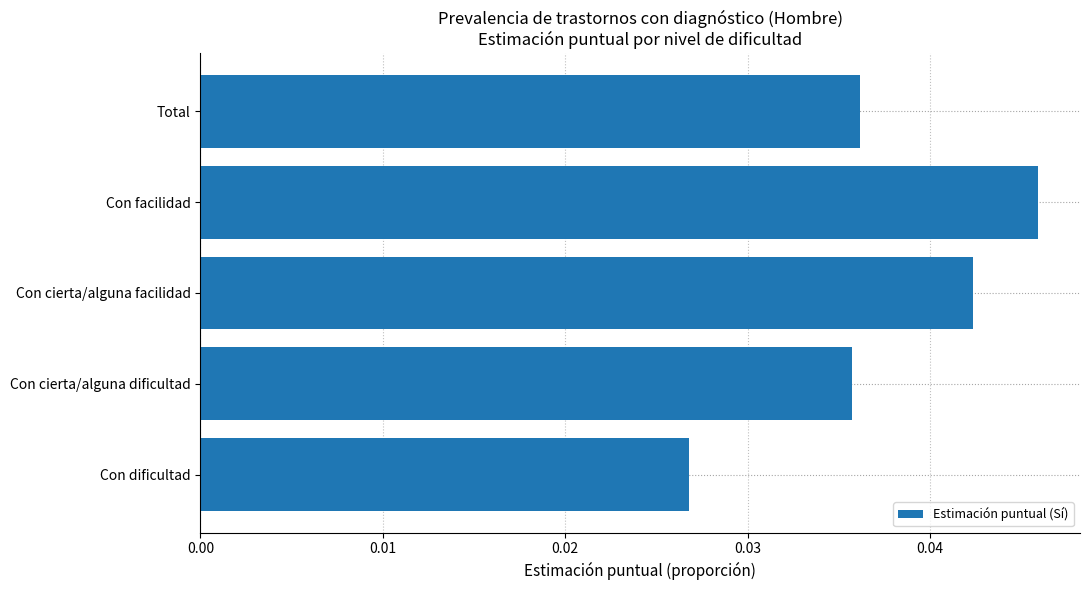

How many bars are there in total?

5